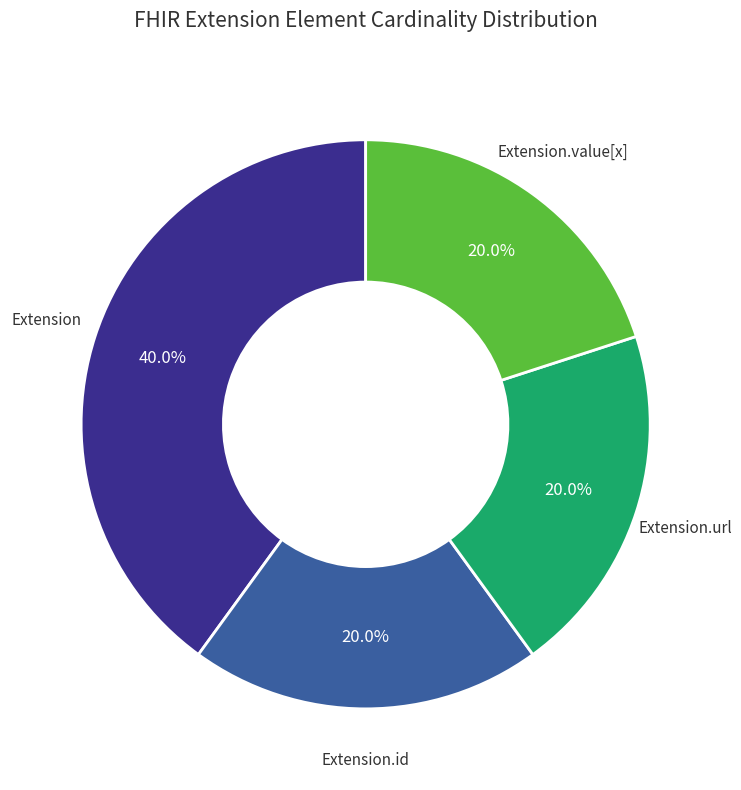

What portion of the pie excludes Extension.url?

80.0%